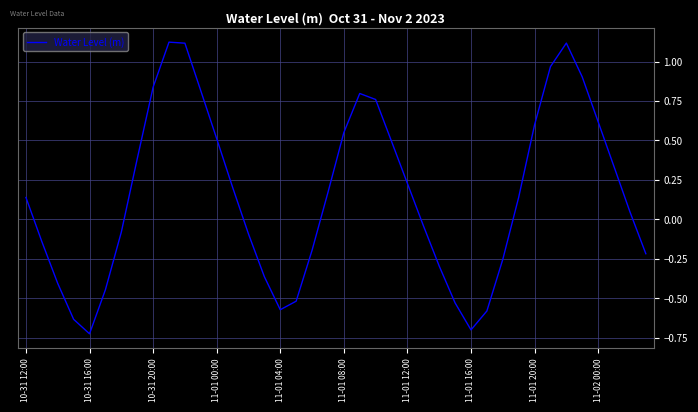

What is the difference between the maximum and minimum values?

1.9